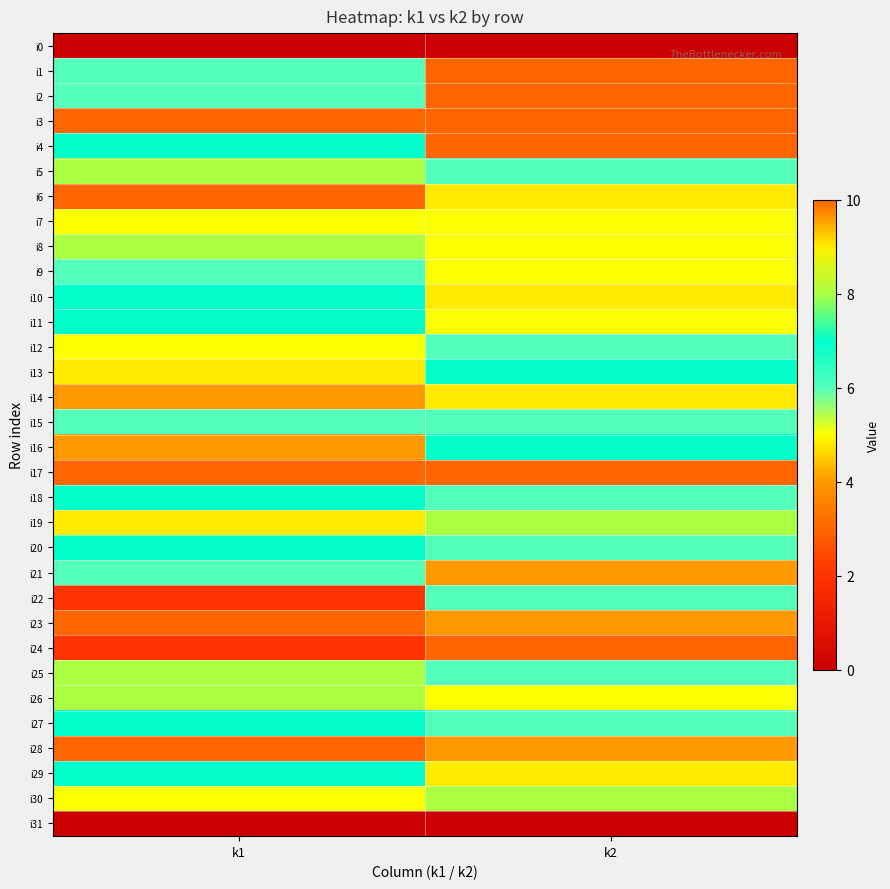

How many series are shown in this chart?

32